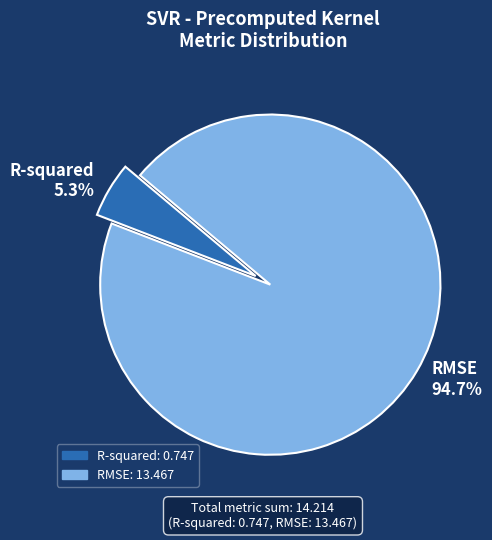

Combined, do R-squared and RMSE account for over 50%?

Yes